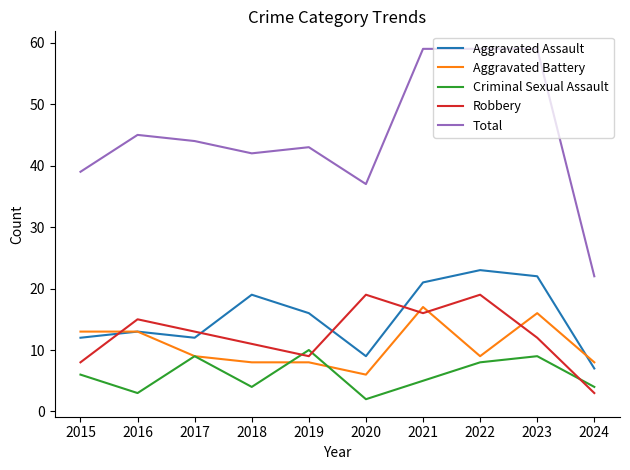

What is the minimum value shown in the chart?

2